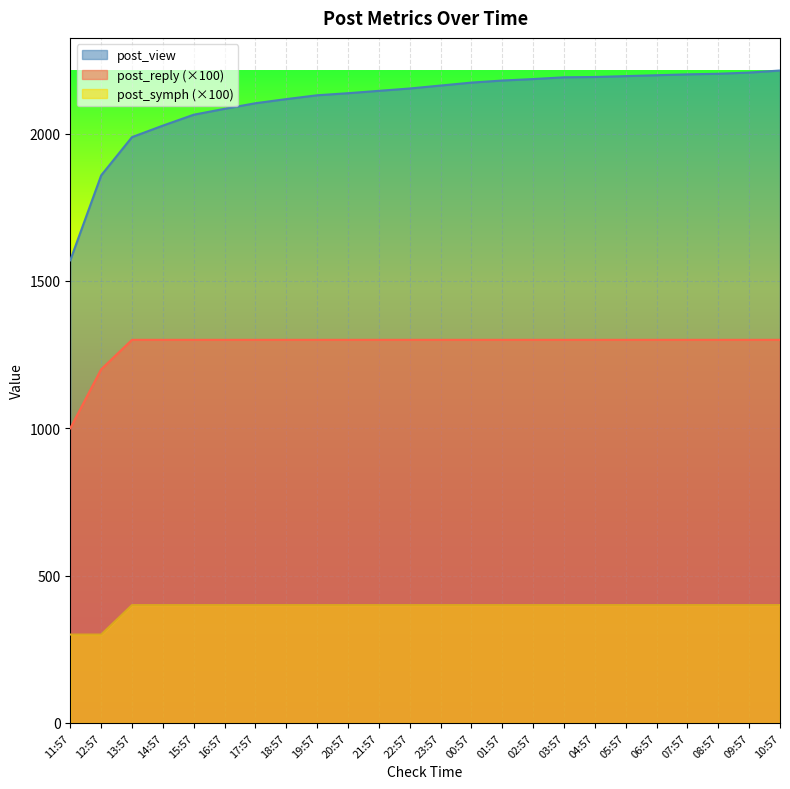

What is the spread (max minus min) of values at 15:57?

1664